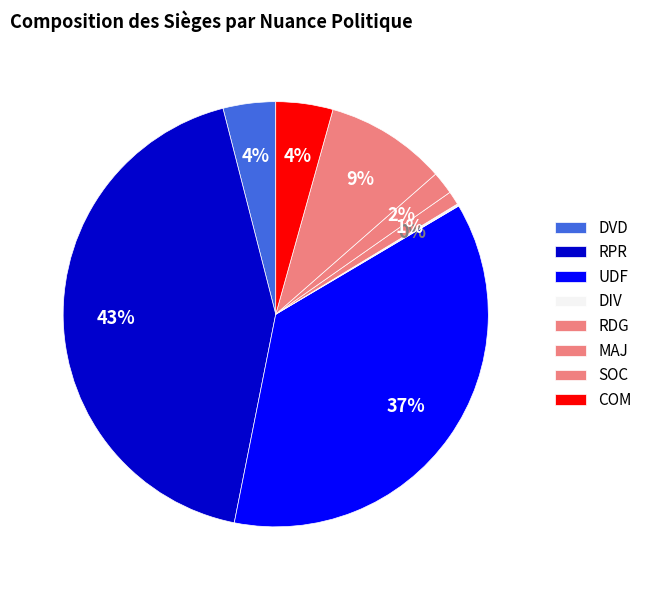

What percentage do RDG and DVD together represent?

5.0%